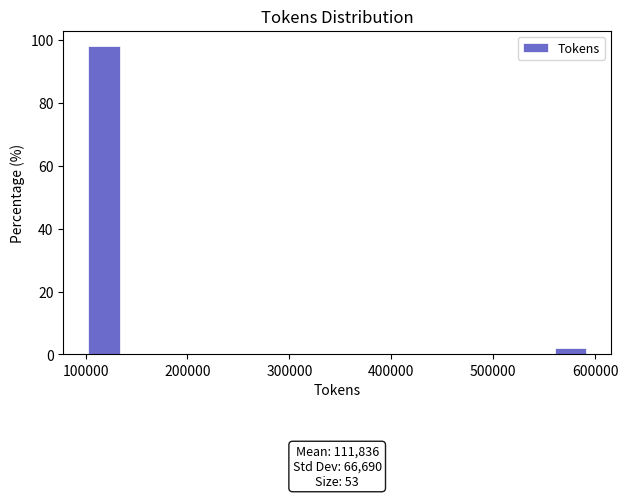

Read against the x-axis, roughly where is the centre of the tallest bar?

120000